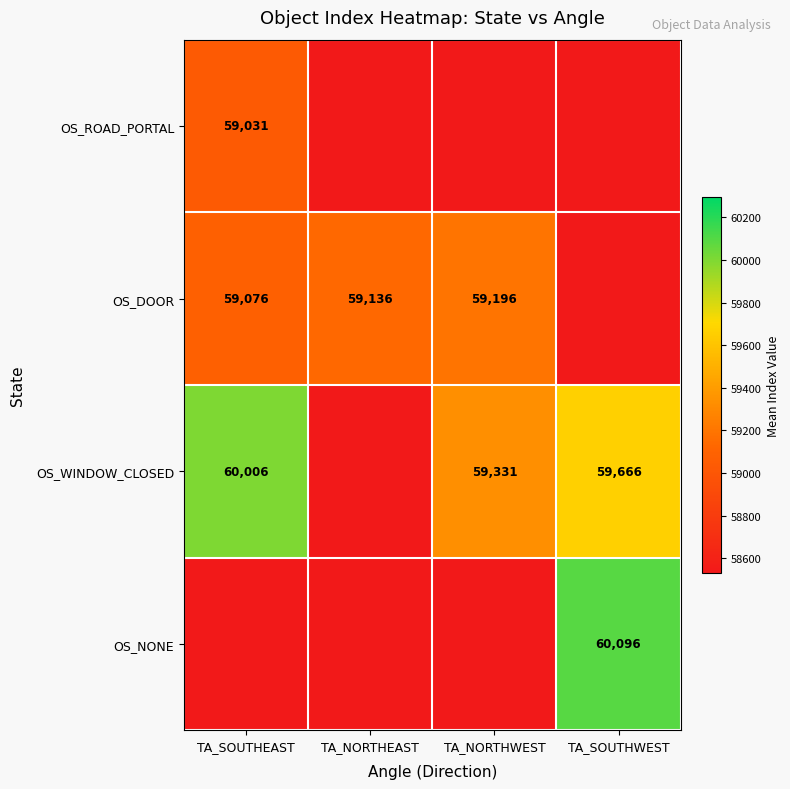

The OS_DOOR series shows 59136 at TA_NORTHEAST. True or false?

True